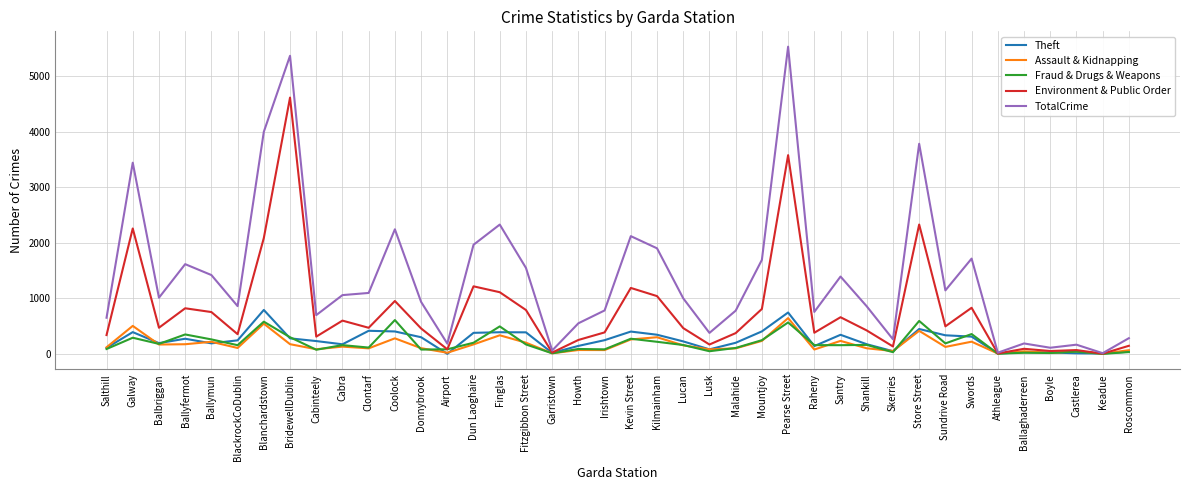

At which label is TotalCrime closest to 2769?

Finglas